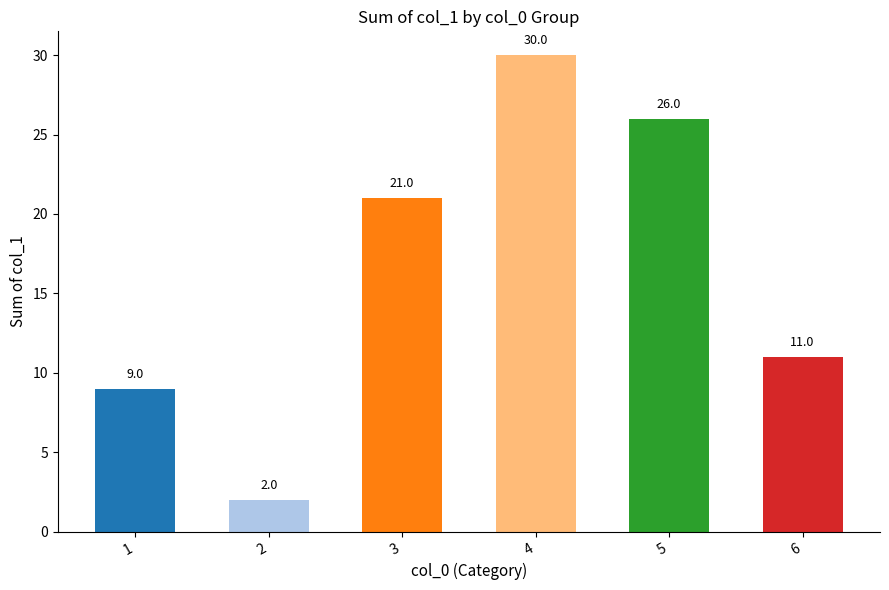

What is the change in value from 1 to 5?

+17